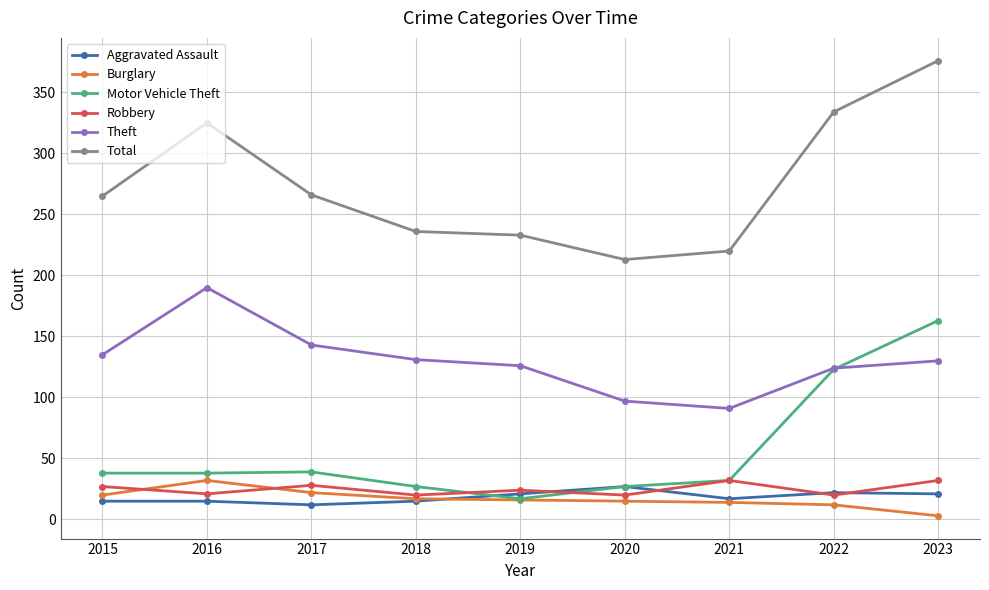

What is the minimum value for Theft?

91